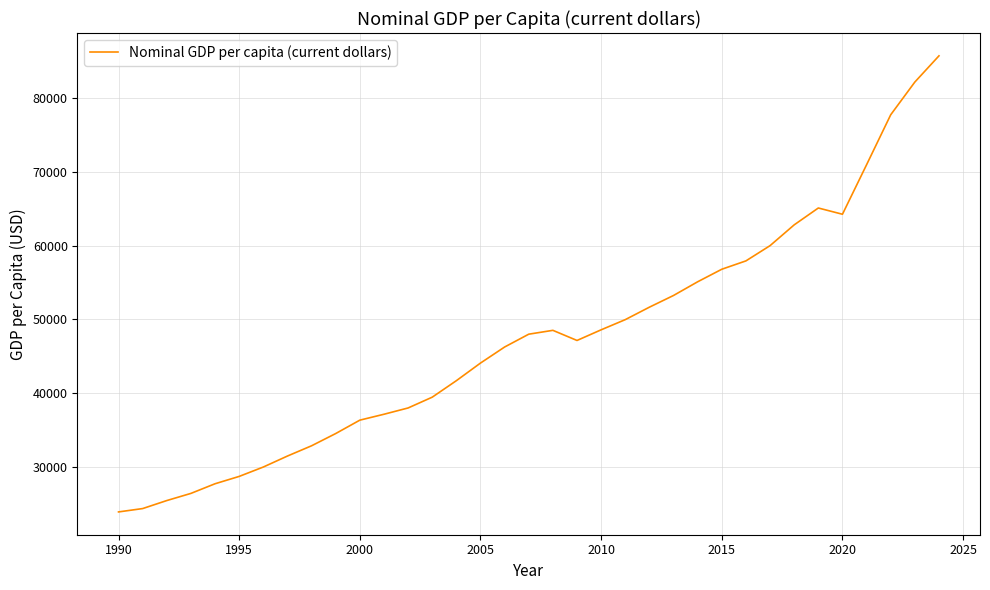

What is the smallest value displayed?

23835.3